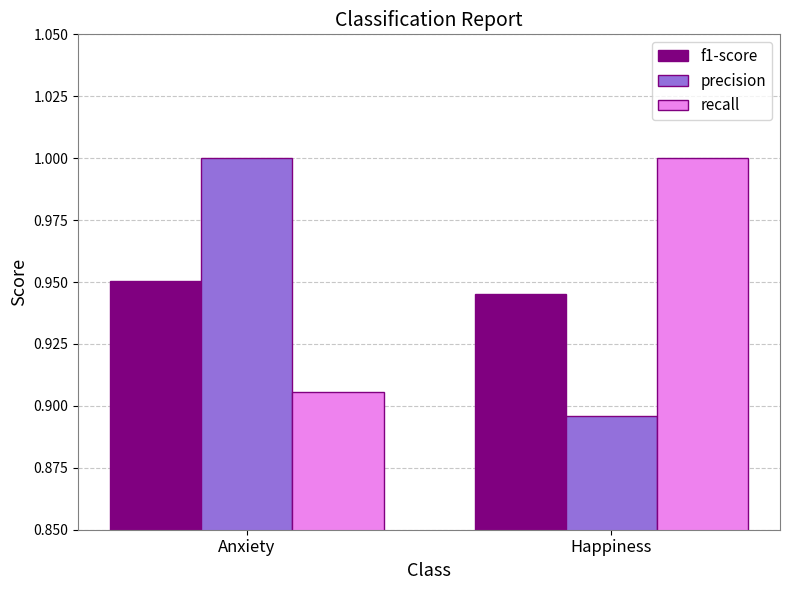

True or false: precision has a value of 0.4 at Anxiety.

False